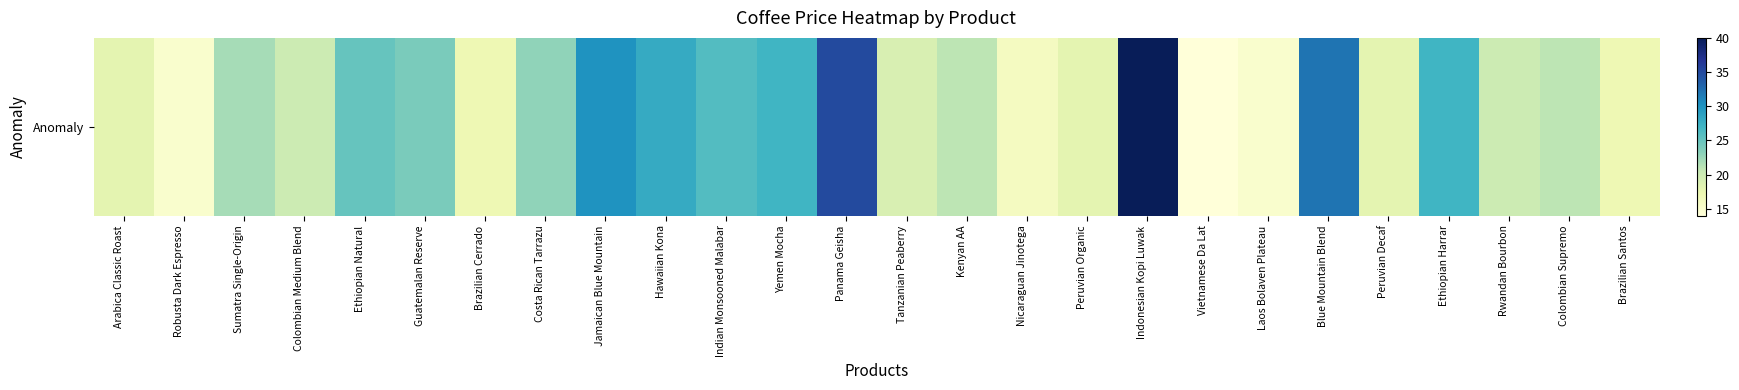

What is the minimum value shown in the chart?

14